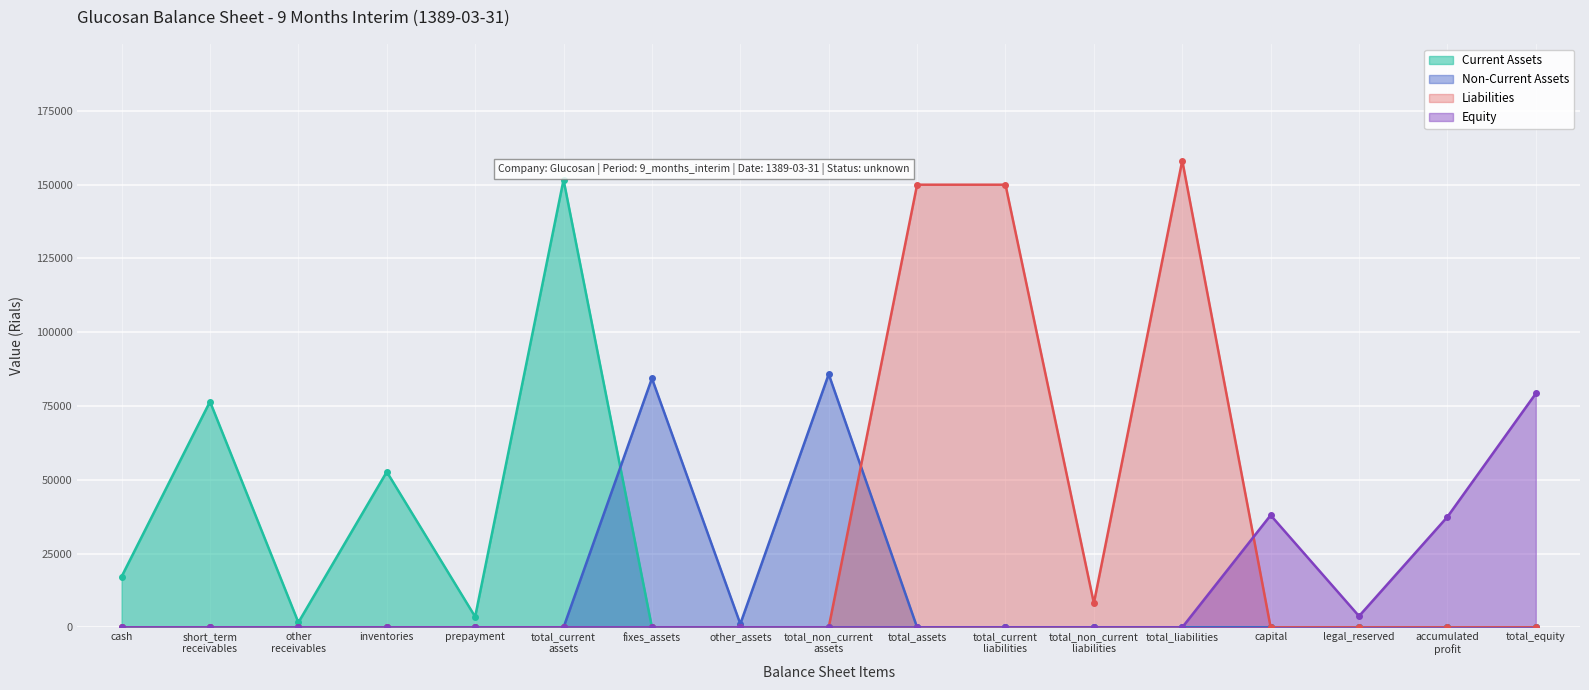

How many lines are shown in the chart?

4